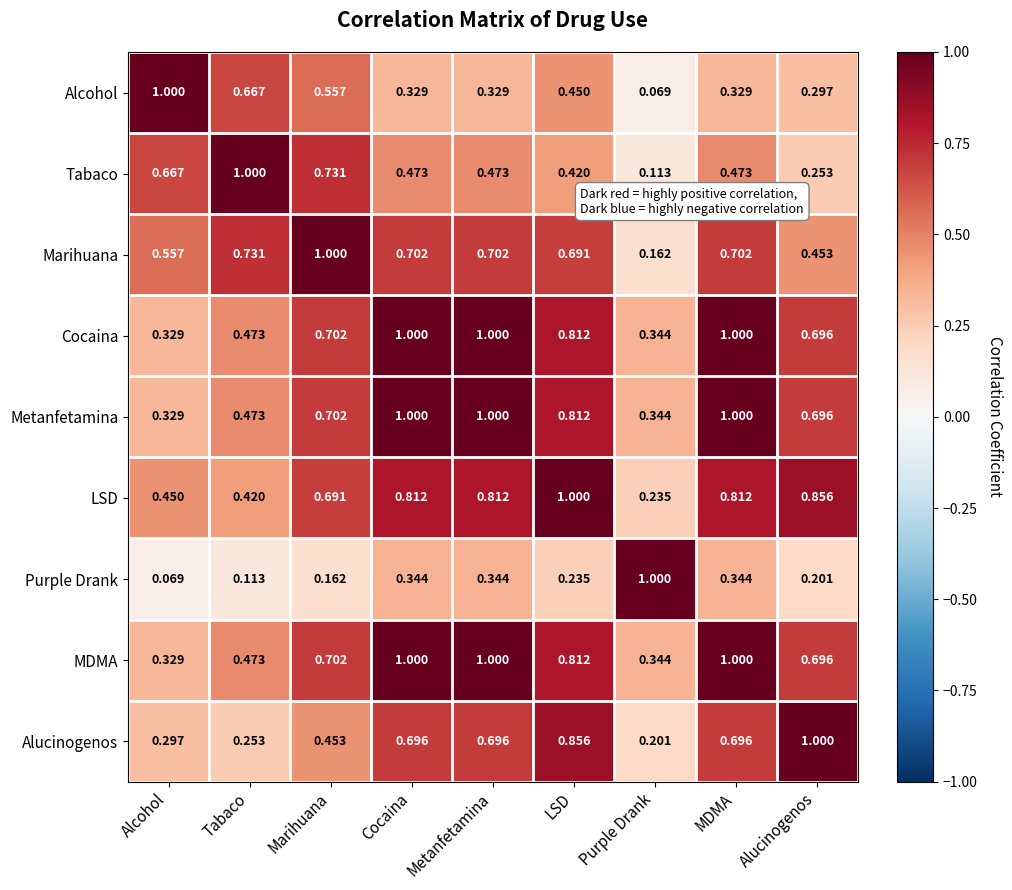

At which label is Purple Drank closest to 0?

Alcohol